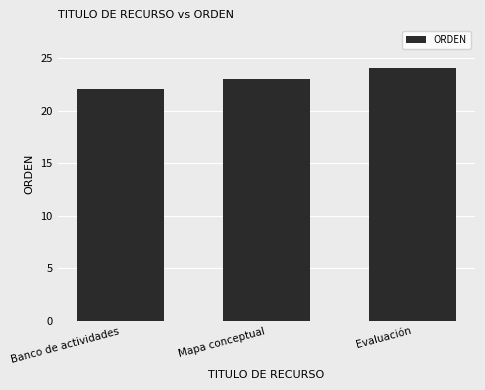

Which category has the lowest value across all series?

Banco de actividades